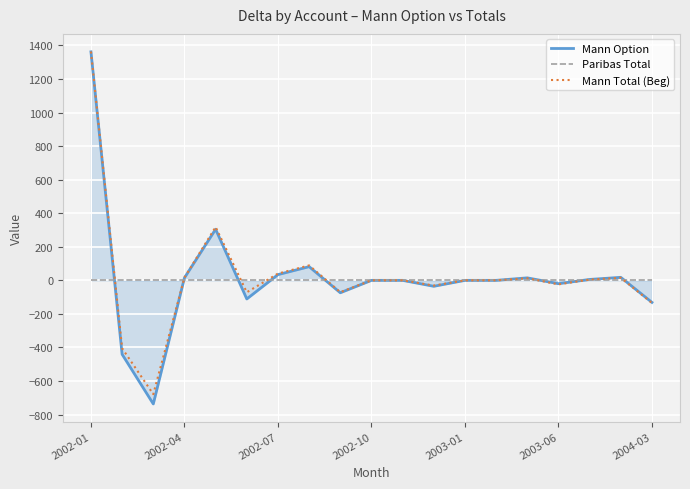

What is the minimum value for Mann Total (Beg)?

-678.4